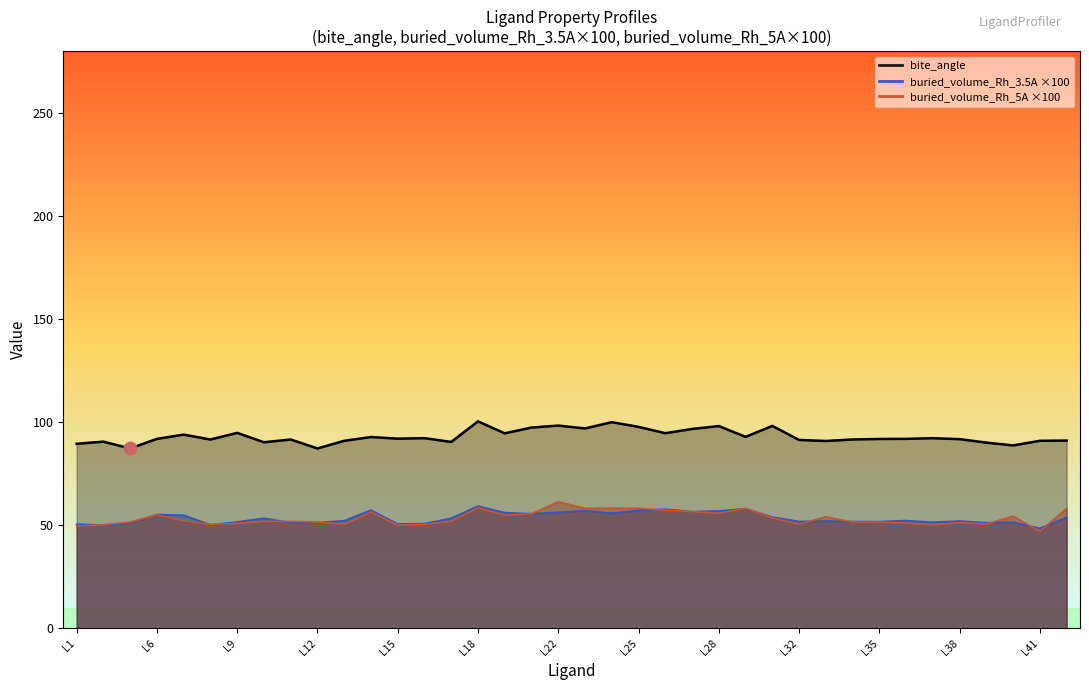

True or false: buried_volume_Rh_3.5A and bite_angle intersect in this chart.

False